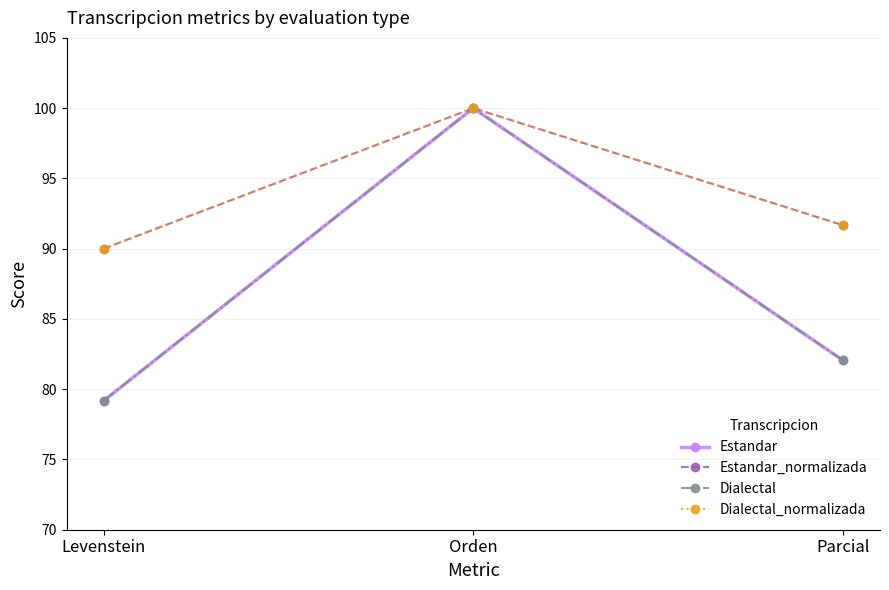

Rank the series by their maximum value, from highest to lowest.

Estandar, Estandar_normalizada, Dialectal, Dialectal_normalizada